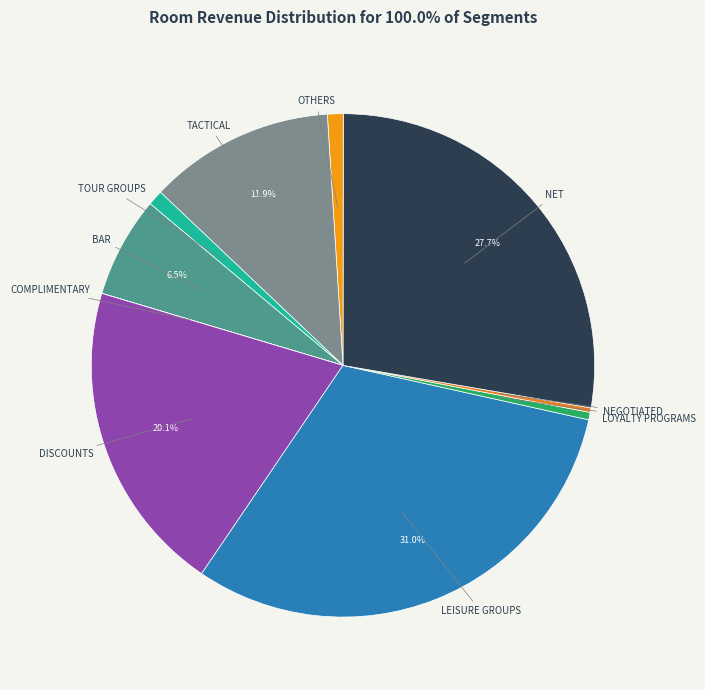

What is the largest slice in the pie chart?

LEISURE GROUPS